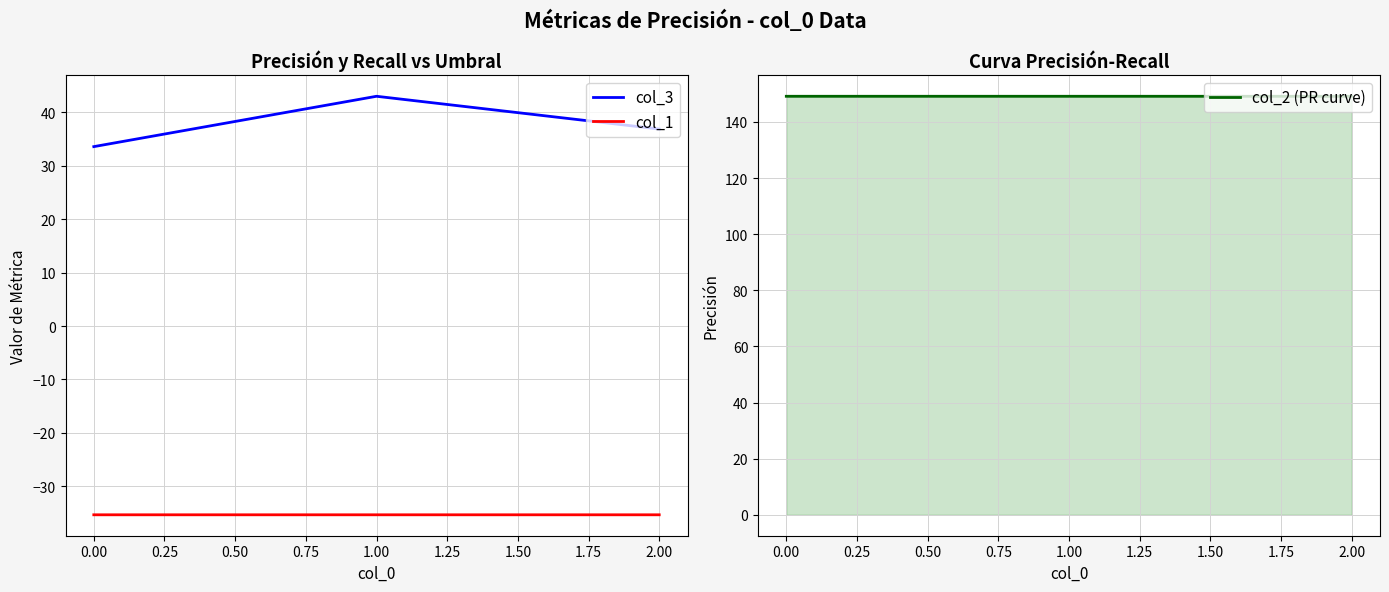

Count the number of categories in the chart.

3